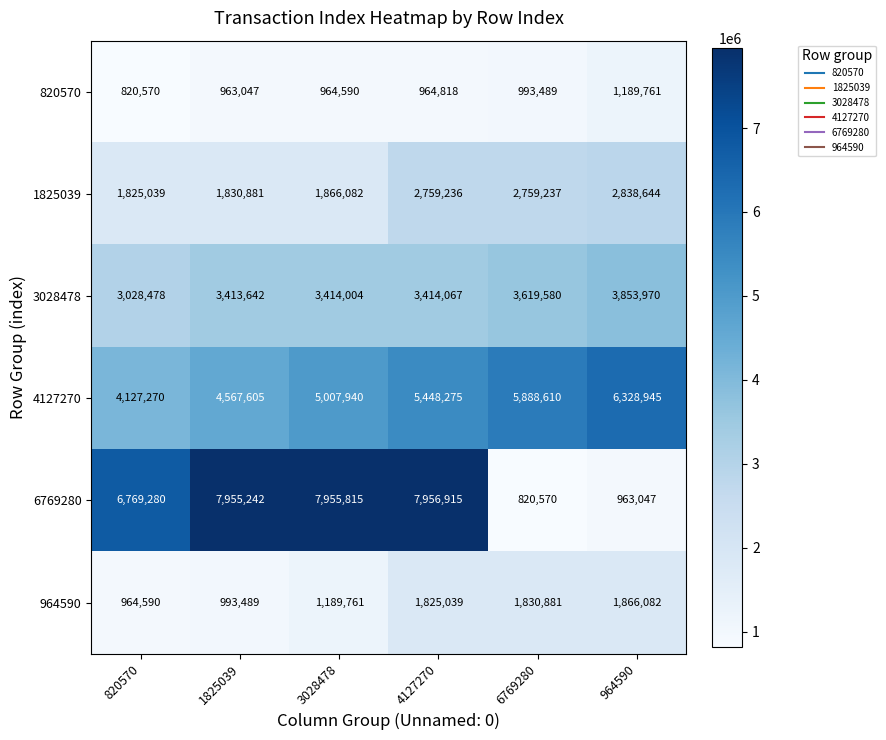

Read the 3028478 value at 6769280, to the nearest 100.

3619600